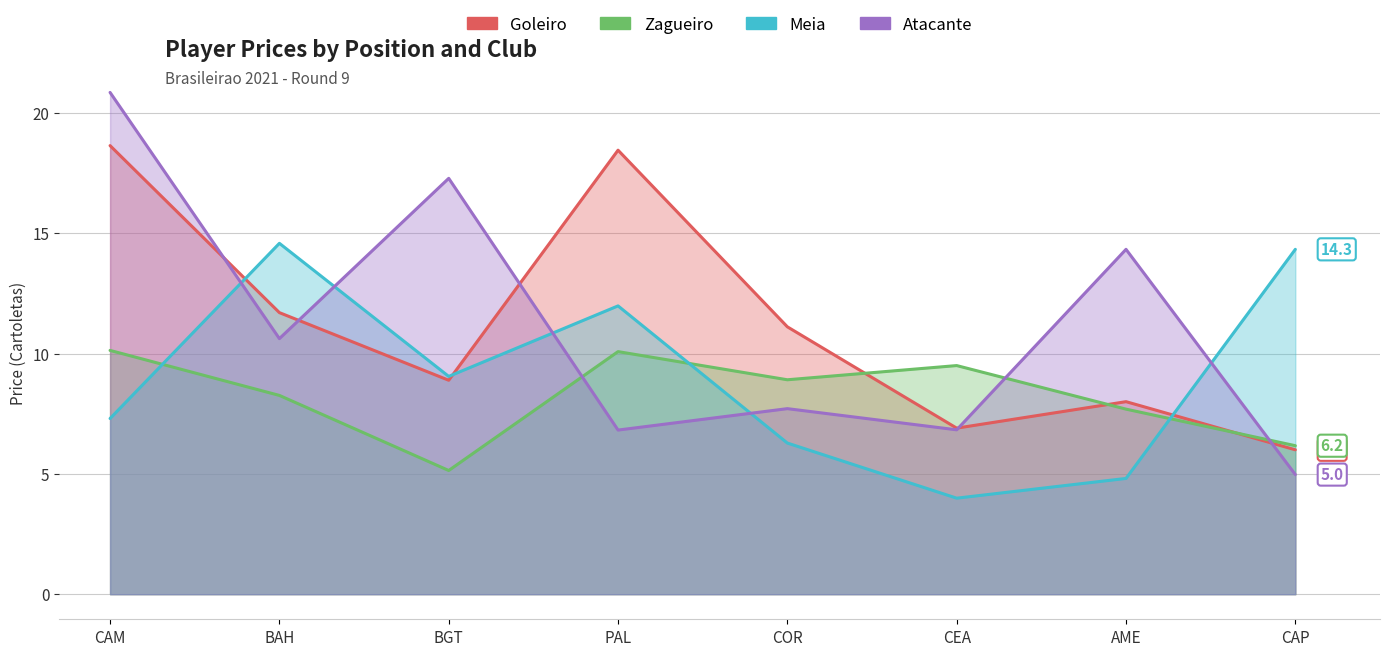

What is the difference between the maximum and minimum values in the Goleiro series?

12.6